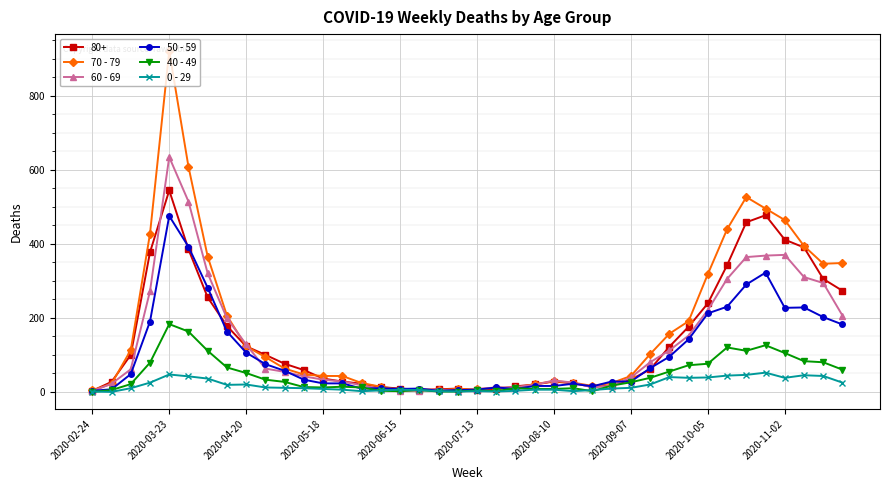

True or false: 0 - 29 has more than 2 interior local peaks.

True